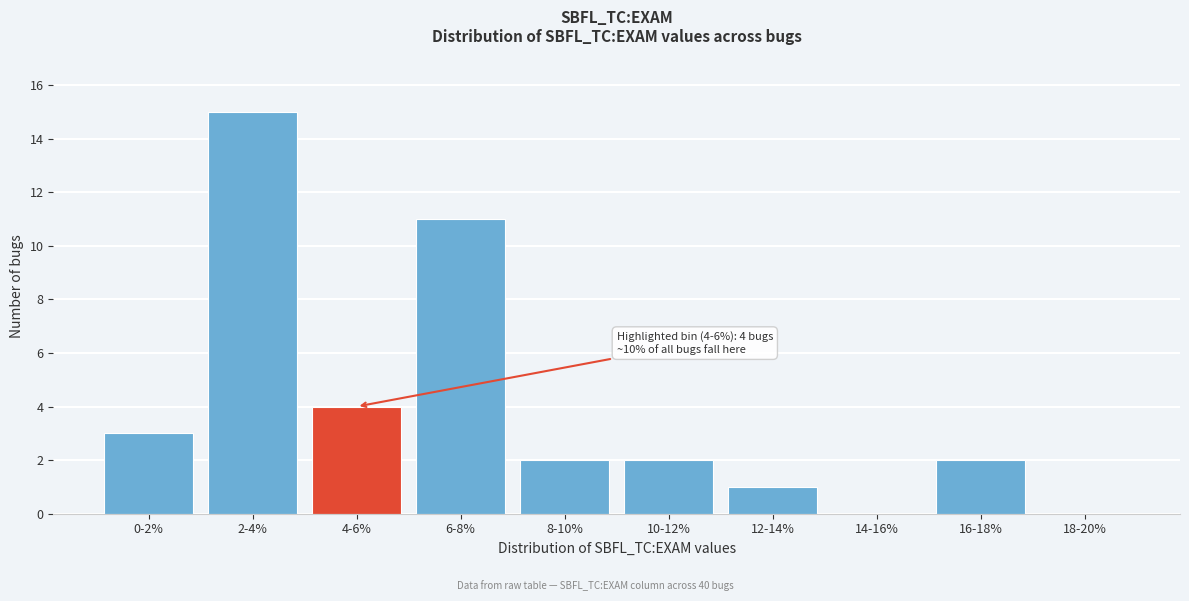

Reading left to right, list all the values displayed in this chart.

0-2%=3	2-4%=15	4-6%=4	6-8%=11	8-10%=2	10-12%=2	12-14%=1	14-16%=0	16-18%=2	18-20%=0